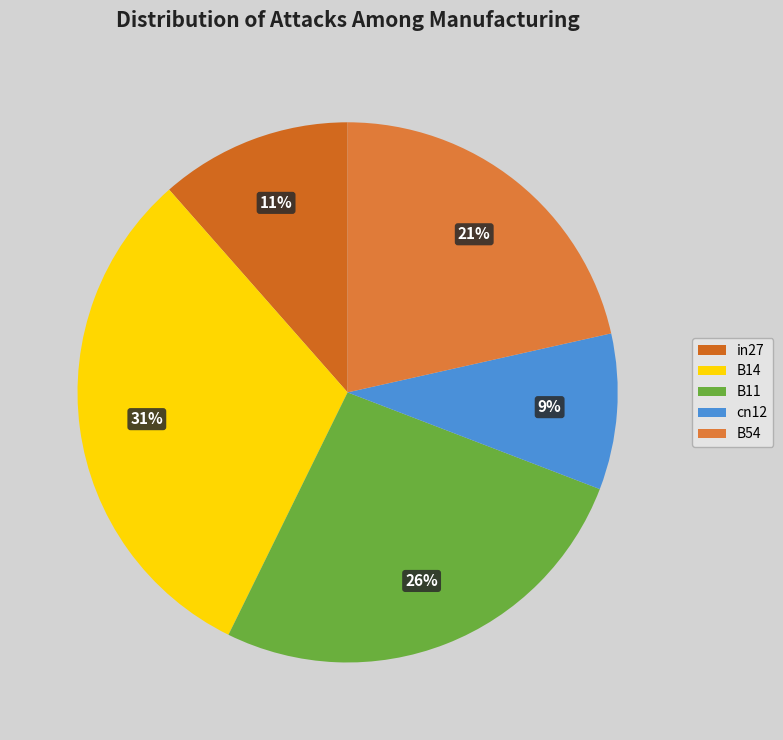

Which slice is the smallest?

cn12